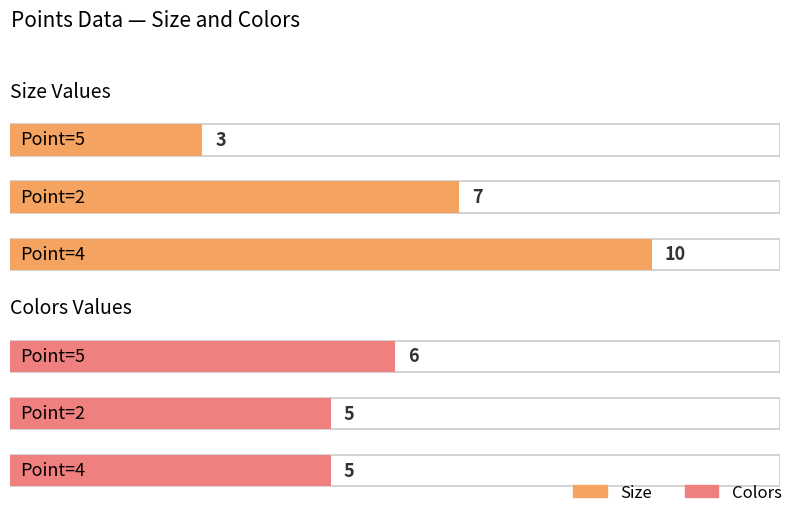

List the series in order of their overall mean, lowest first.

Colors, Size